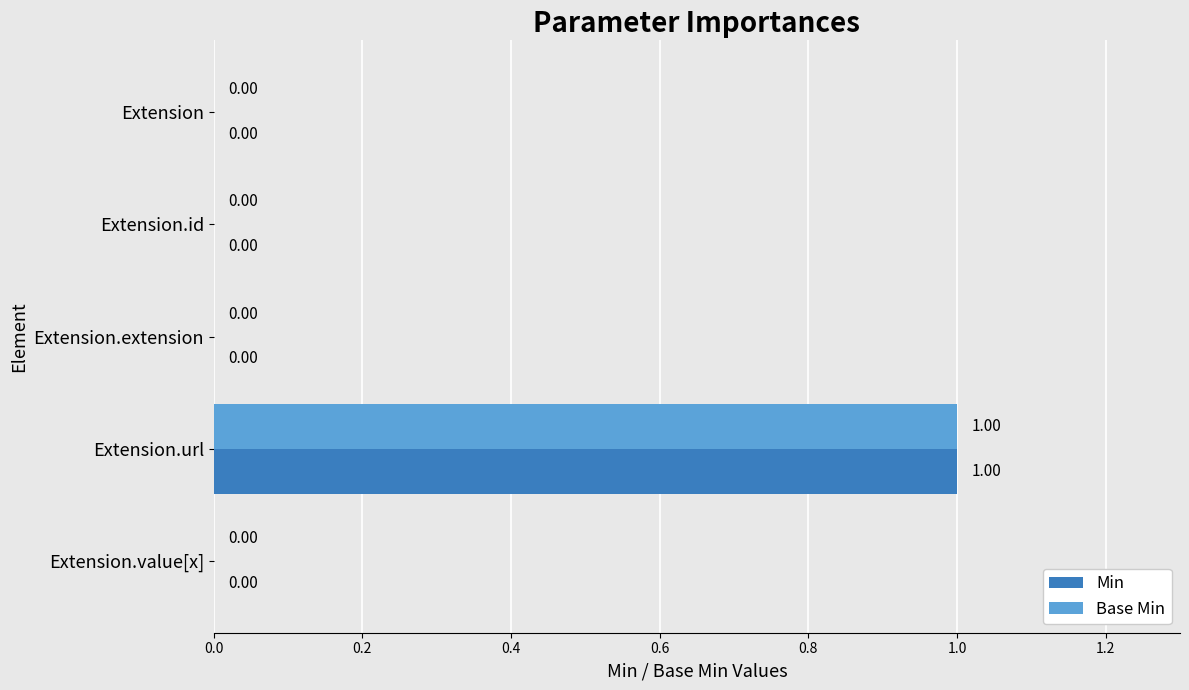

At which label does Base Min reach its peak?

Extension.url